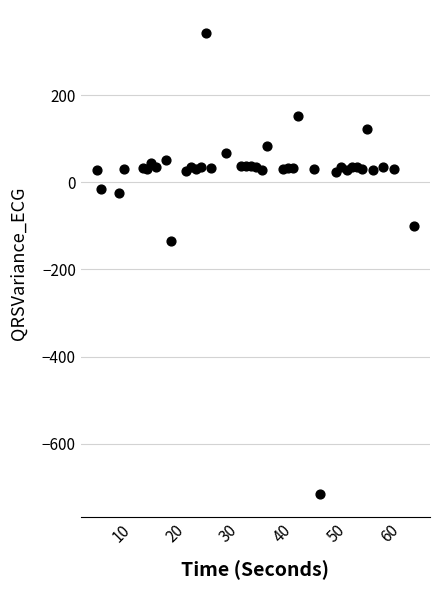

What is the range of Y values (max minus min)?

1058.8